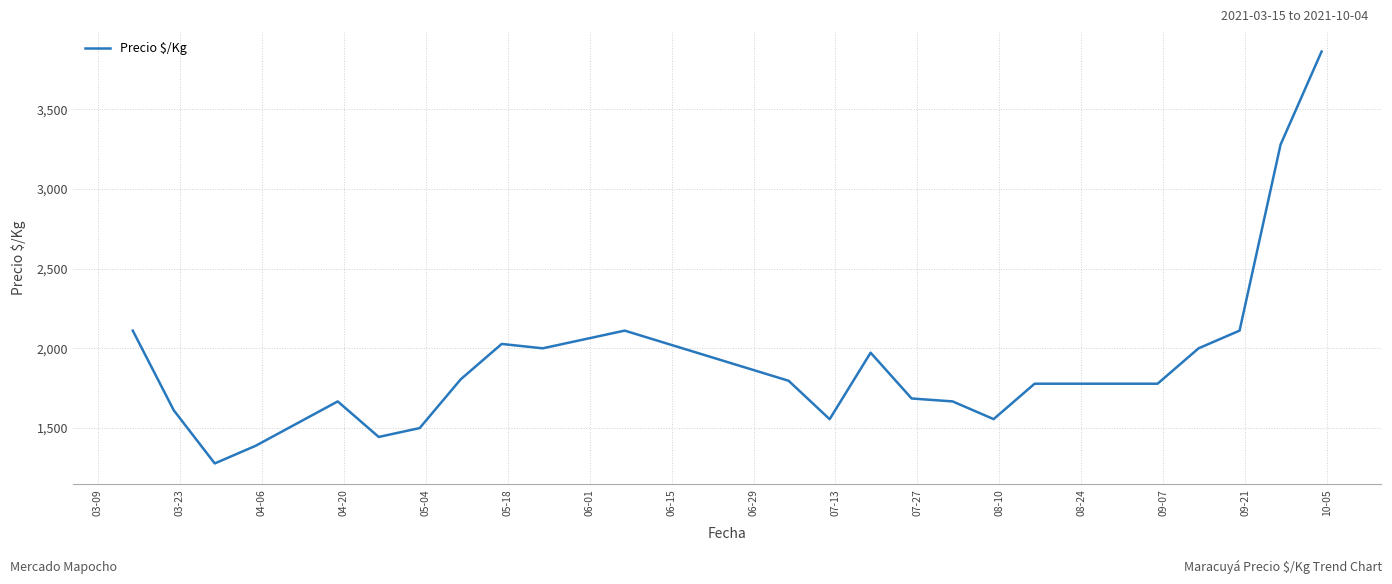

What is the difference between the maximum and minimum values?

2583.0